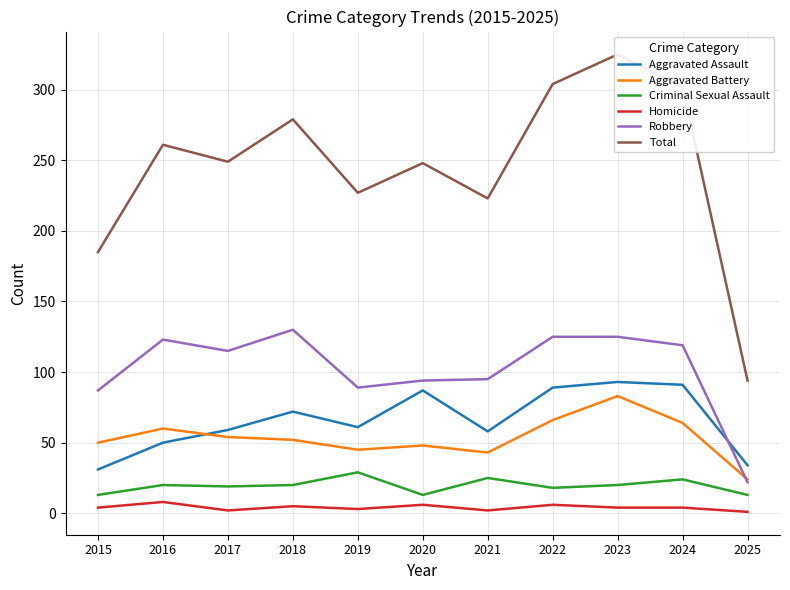

Reading right to left, extract all data points from this chart.

Aggravated Assault: 2025=34	2024=91	2023=93	2022=89	2021=58	2020=87	2019=61	2018=72	2017=59	2016=50	2015=31
Aggravated Battery: 2025=24	2024=64	2023=83	2022=66	2021=43	2020=48	2019=45	2018=52	2017=54	2016=60	2015=50
Criminal Sexual Assault: 2025=13	2024=24	2023=20	2022=18	2021=25	2020=13	2019=29	2018=20	2017=19	2016=20	2015=13
Homicide: 2025=1	2024=4	2023=4	2022=6	2021=2	2020=6	2019=3	2018=5	2017=2	2016=8	2015=4
Robbery: 2025=22	2024=119	2023=125	2022=125	2021=95	2020=94	2019=89	2018=130	2017=115	2016=123	2015=87
Total: 2025=94	2024=302	2023=325	2022=304	2021=223	2020=248	2019=227	2018=279	2017=249	2016=261	2015=185